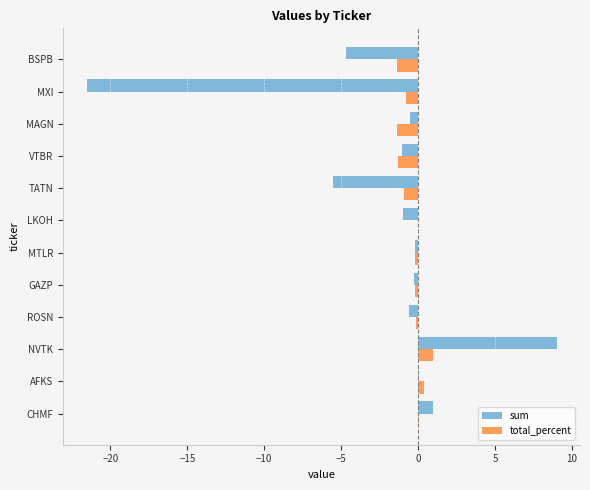

Count the number of categories in the chart.

12